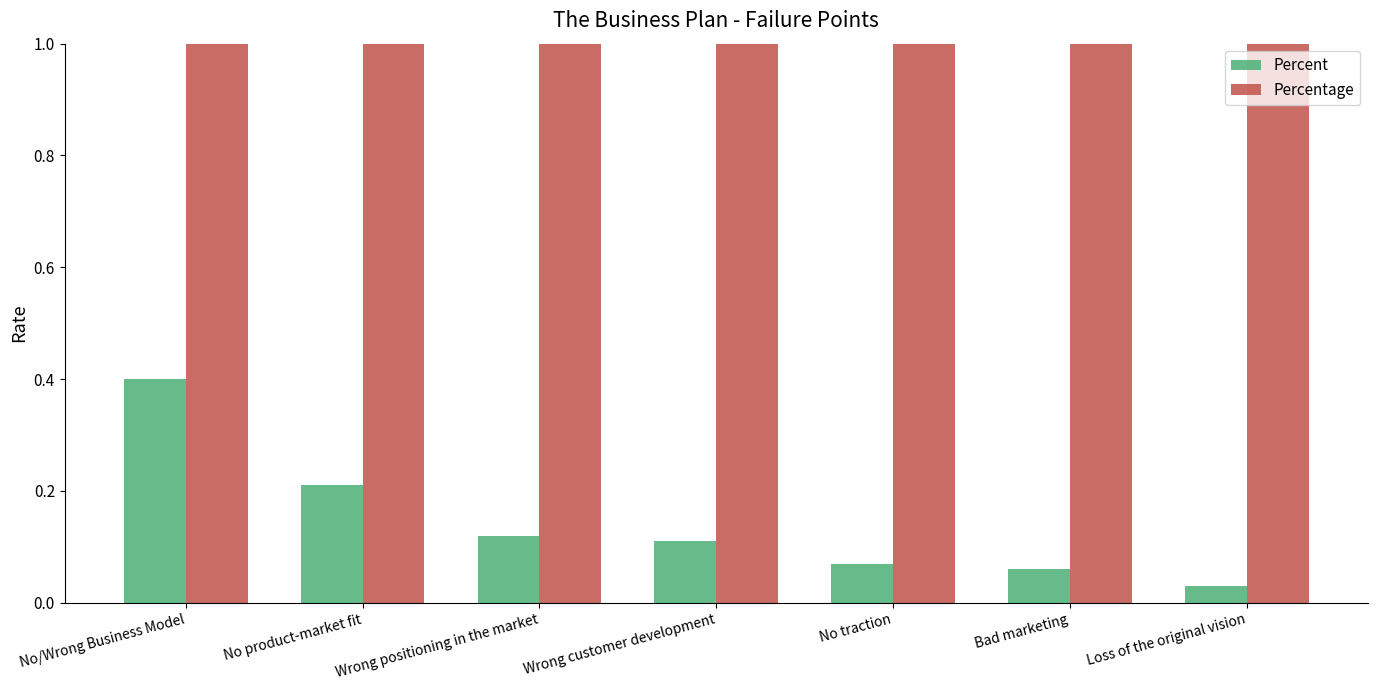

Rank the series by their maximum value, from lowest to highest.

Percent, Percentage